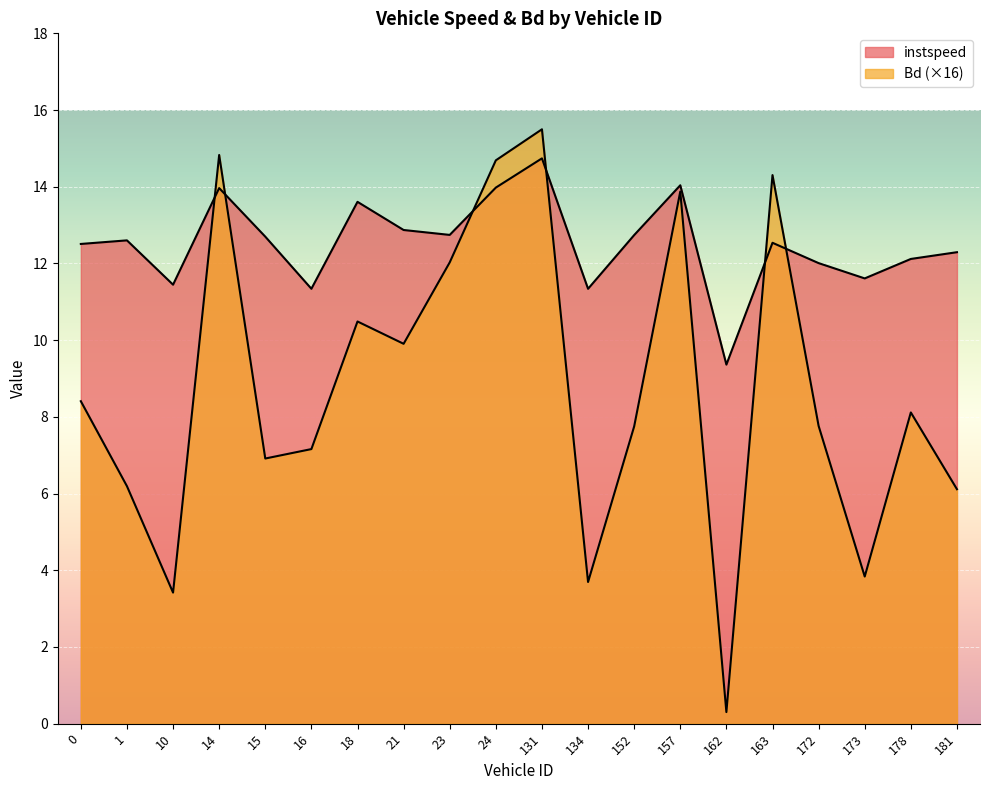

How many interior local peaks does the instspeed series have?

6